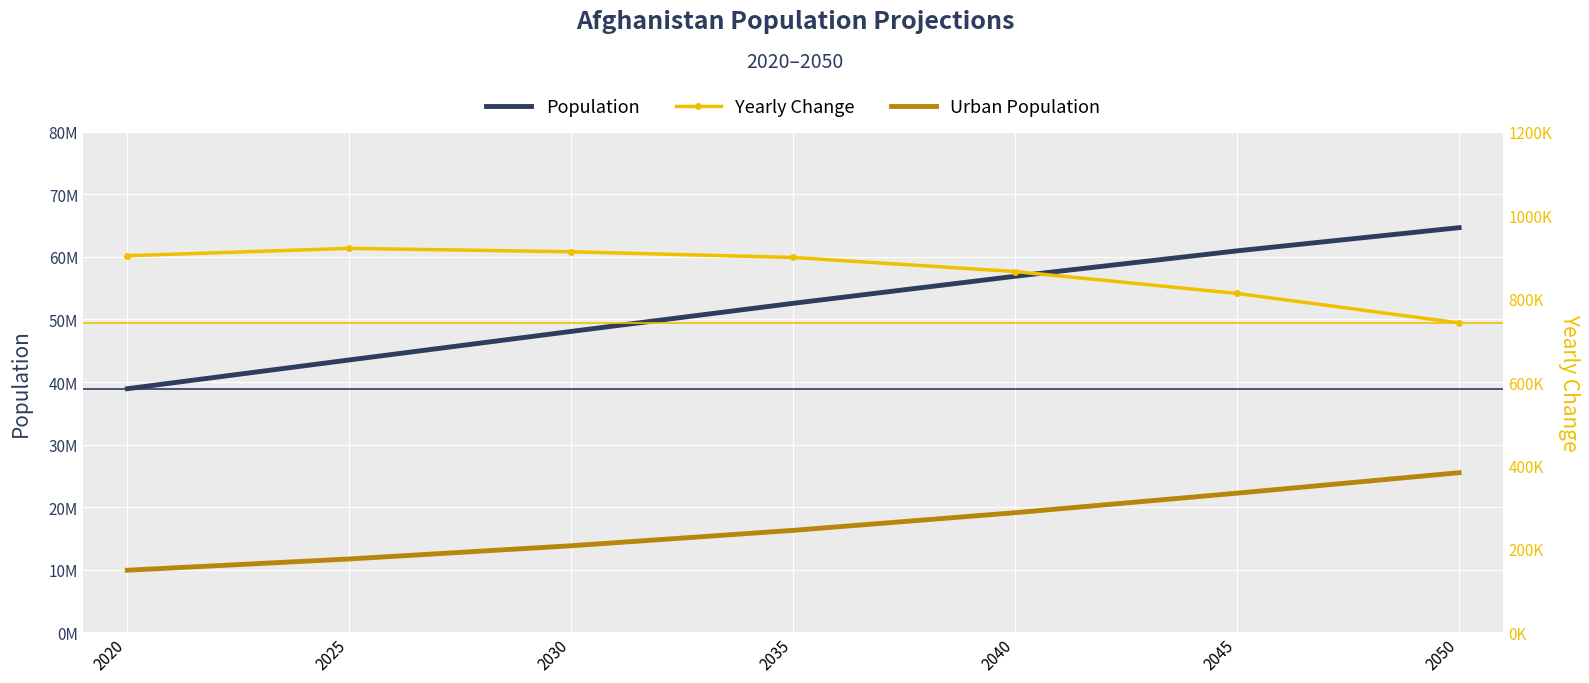

Reading left to right, what are all the values shown in this chart?

Population: 38928346	43531519	48093578	52587408	56912009	60974113	64682974
Urban Population: 9904337	11704638	13817897	16279334	19103637	22228097	25498515
Yearly Change: 902949	920635	912412	898766	864920	812421	741772